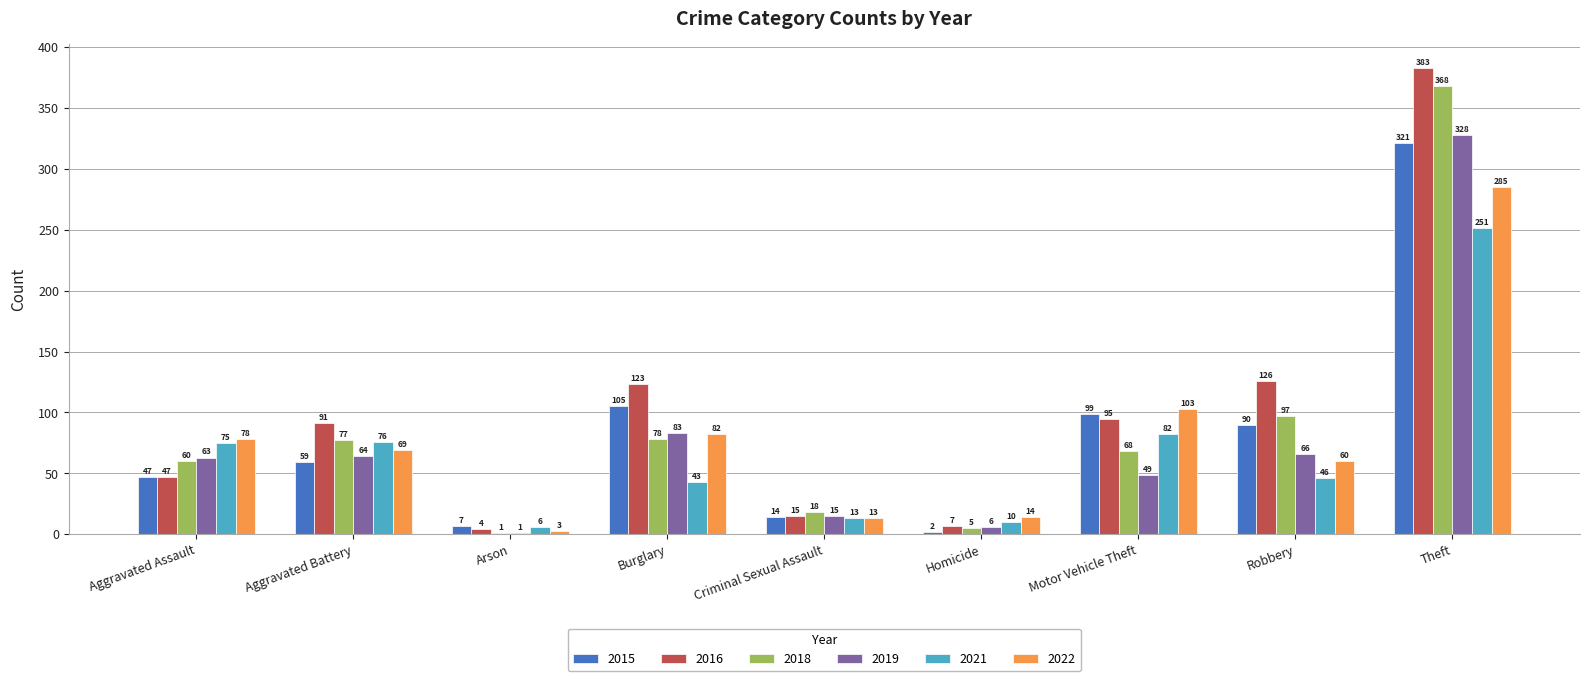

What is the total value across all series at Homicide?

44